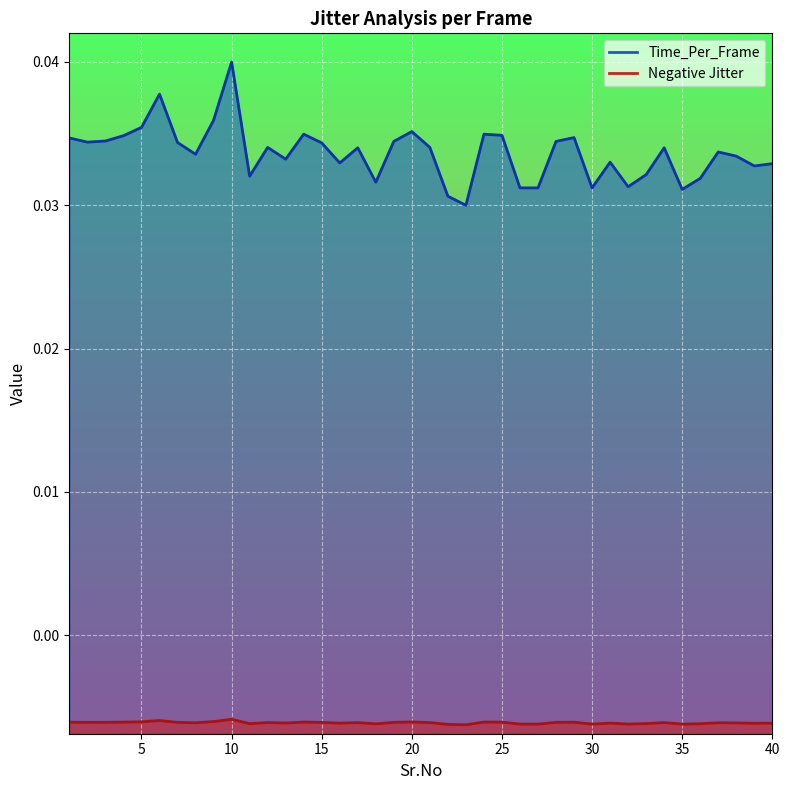

Rank the categories by Negative Jitter value from highest to lowest.

10, 6, 9, 5, 20, 14, 24, 25, 4, 29, 1, 3, 19, 28, 2, 7, 15, 12, 21, 17, 34, 37, 8, 38, 13, 31, 16, 40, 39, 33, 11, 36, 18, 32, 26, 27, 30, 35, 22, 23